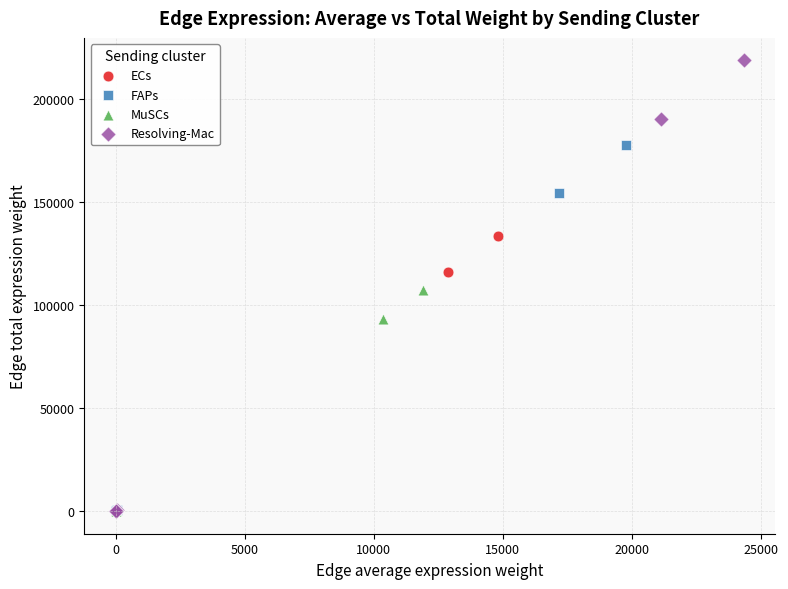

Which series contains the highest Y value?

Resolving-Mac